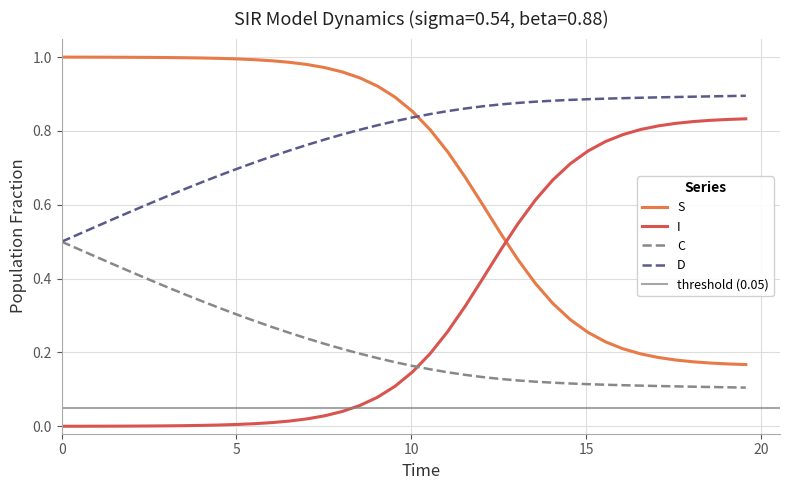

How many times do S and D cross each other?

1